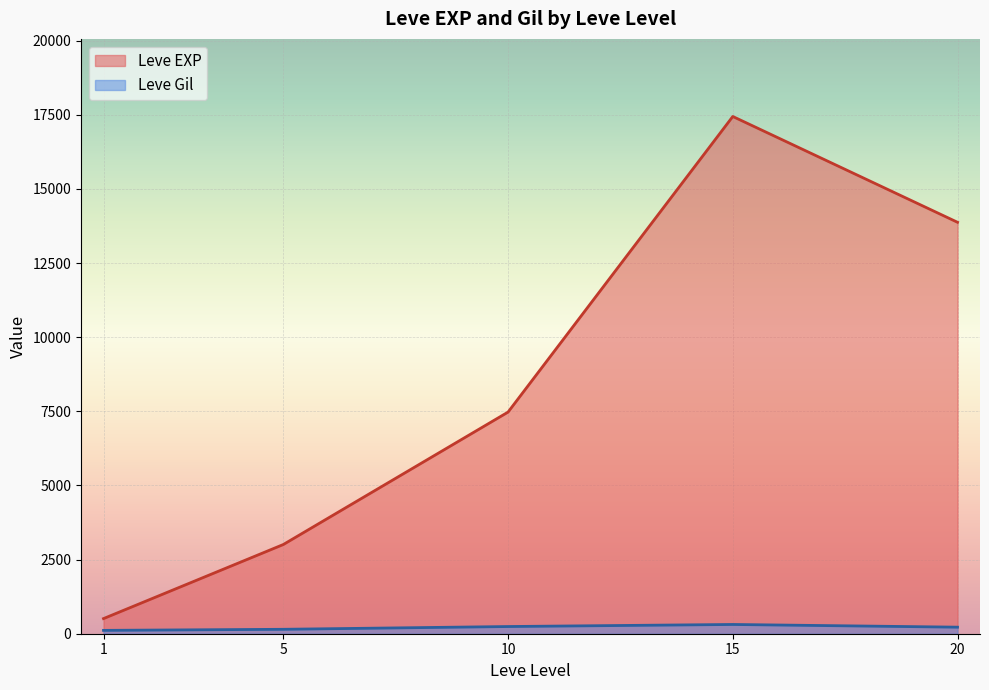

Which has a higher value, 10 or 15?

15